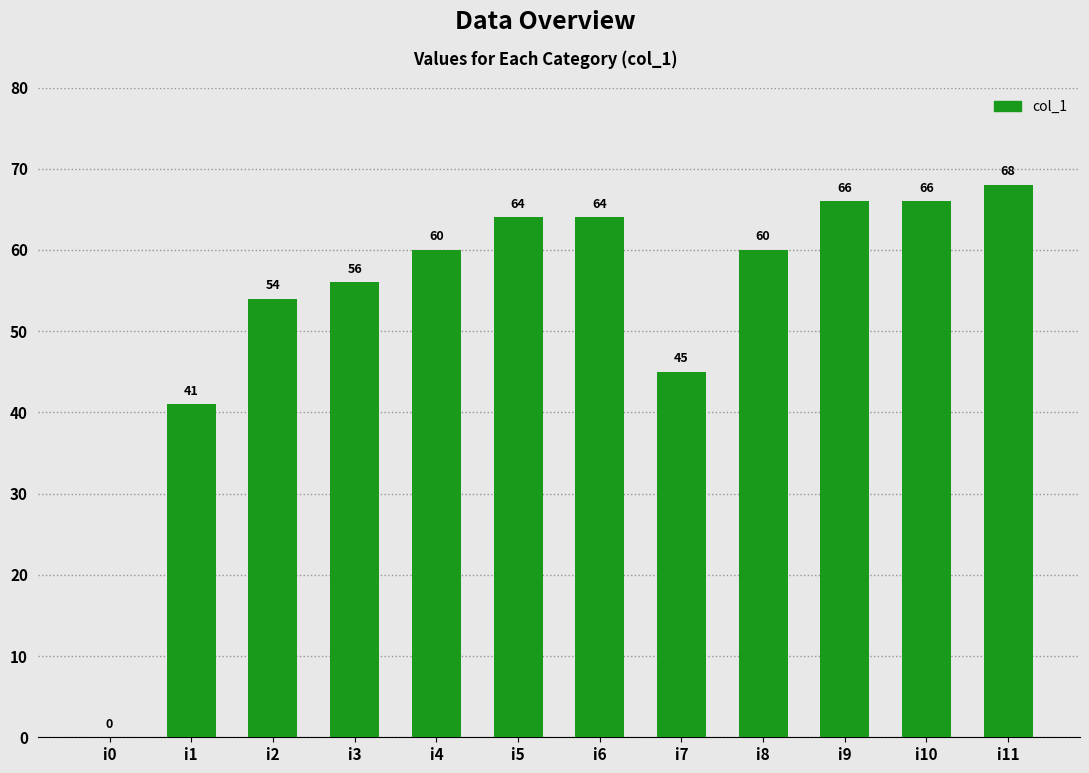

At which label is the value closest to 34?

i1